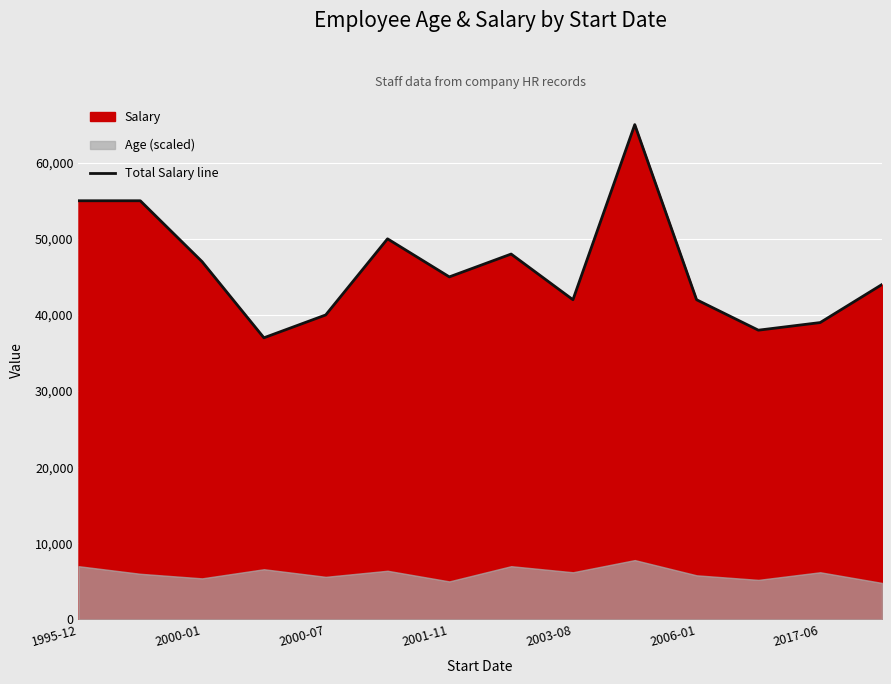

The value of Total Salary line at 2001-11 is 45000. True or false?

True